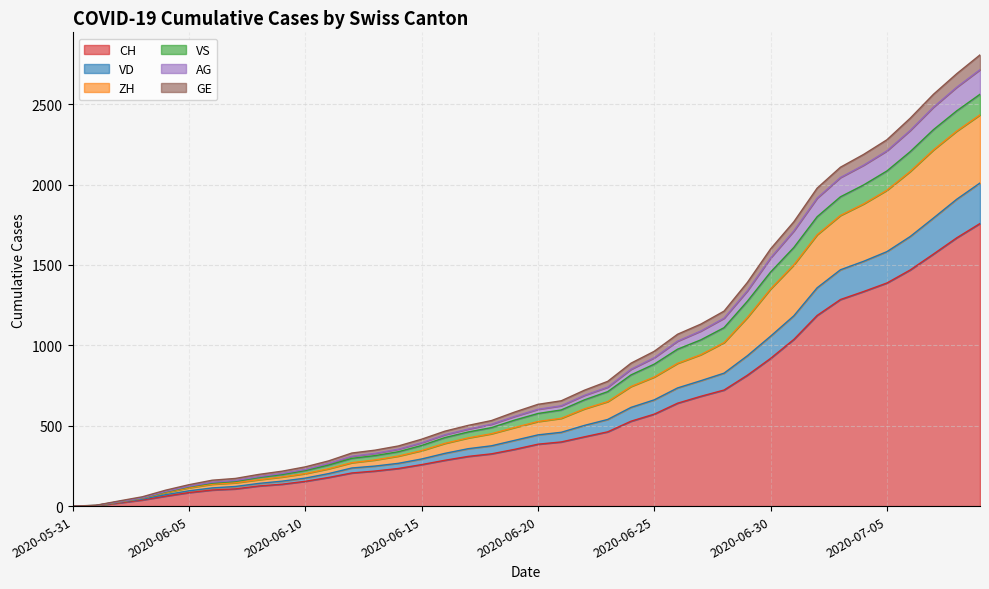

At which category does the chart reach its minimum across all series?

2020-05-31